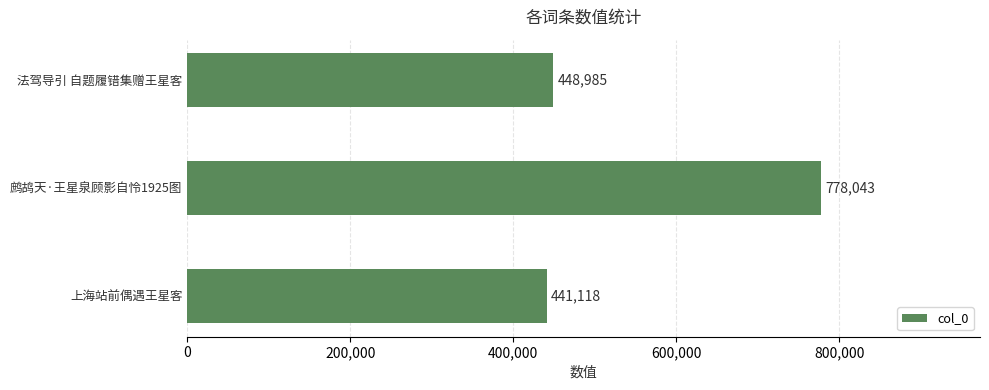

At which category does the chart reach its peak across all series?

鹧鸪天·王星泉顾影自怜1925图